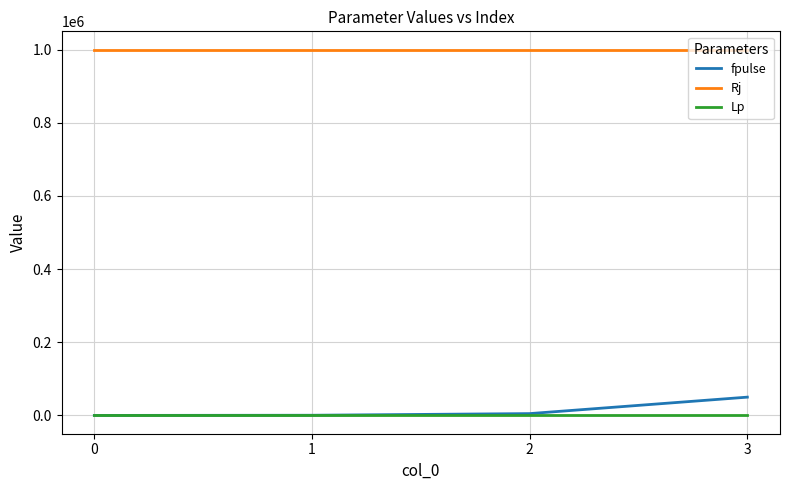

Rank the series at 3 from highest to lowest value.

Rj, fpulse, Lp